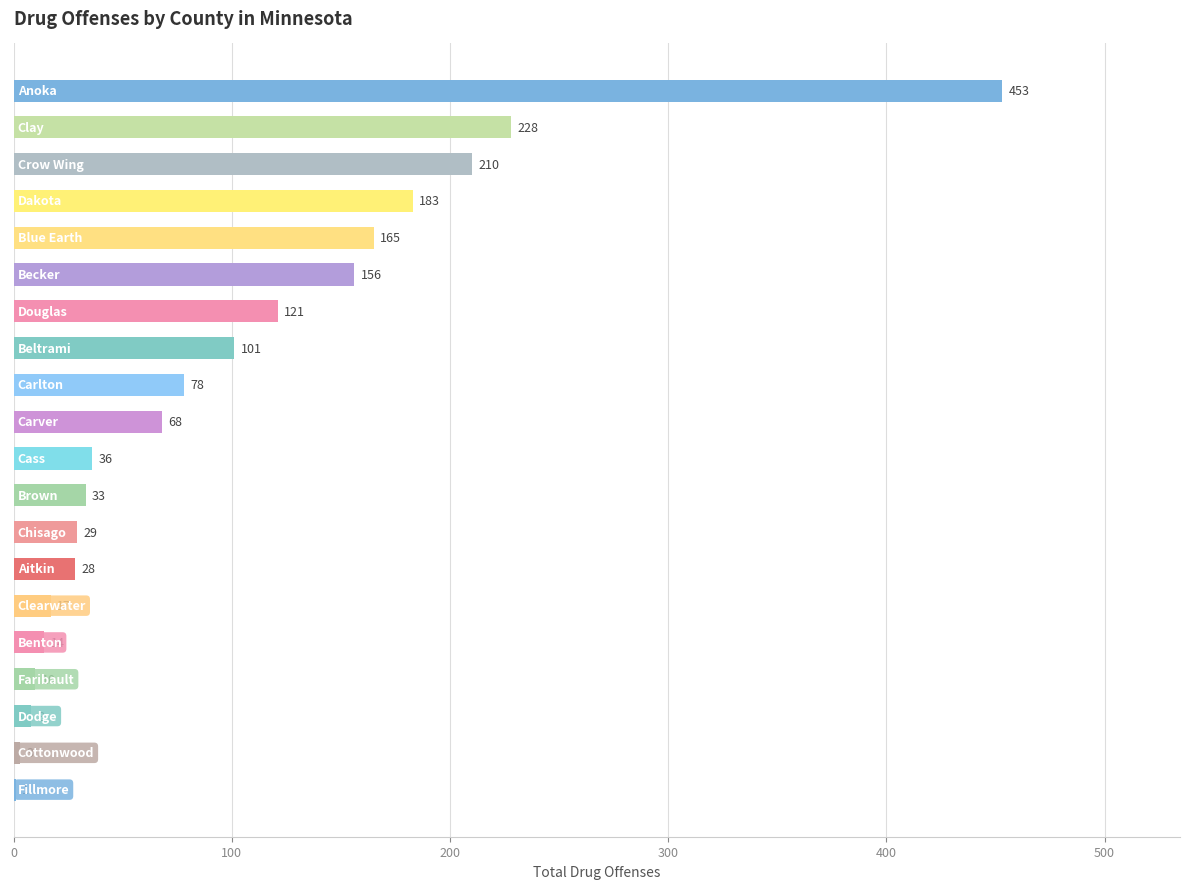

What is the sum of all values?

1942